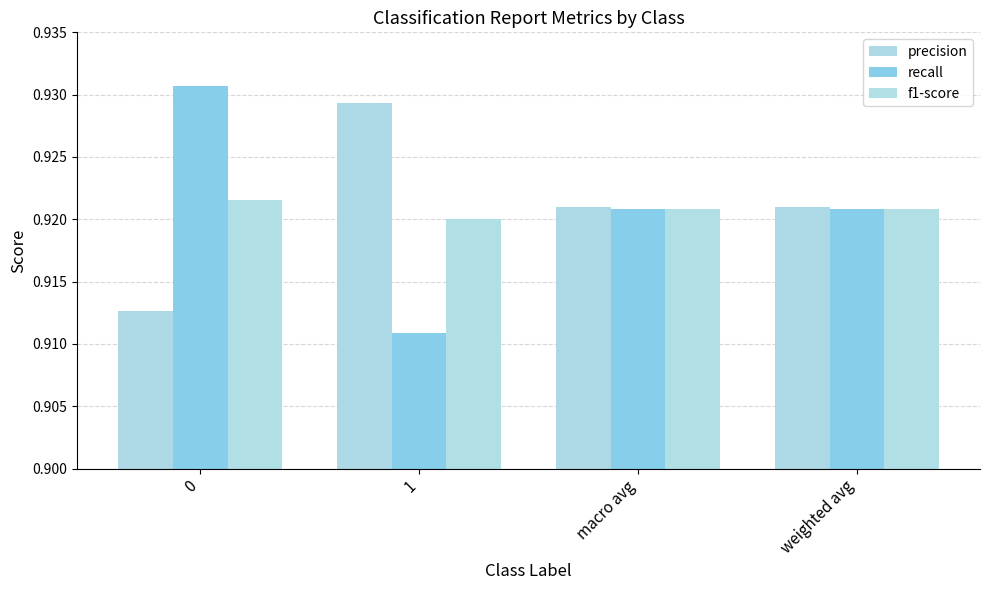

How many groups of bars are there?

4